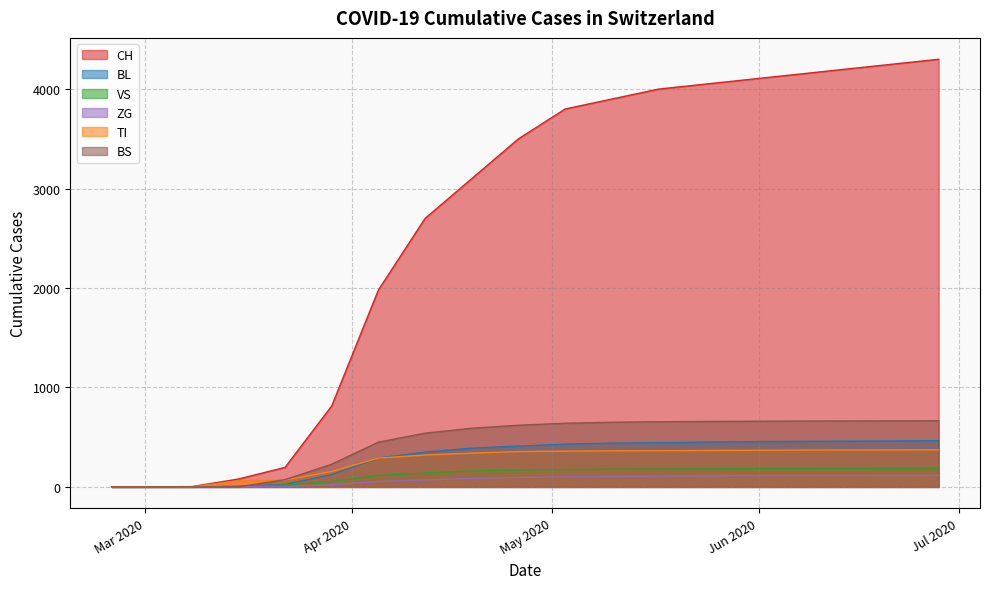

Count the number of data series in this chart.

6